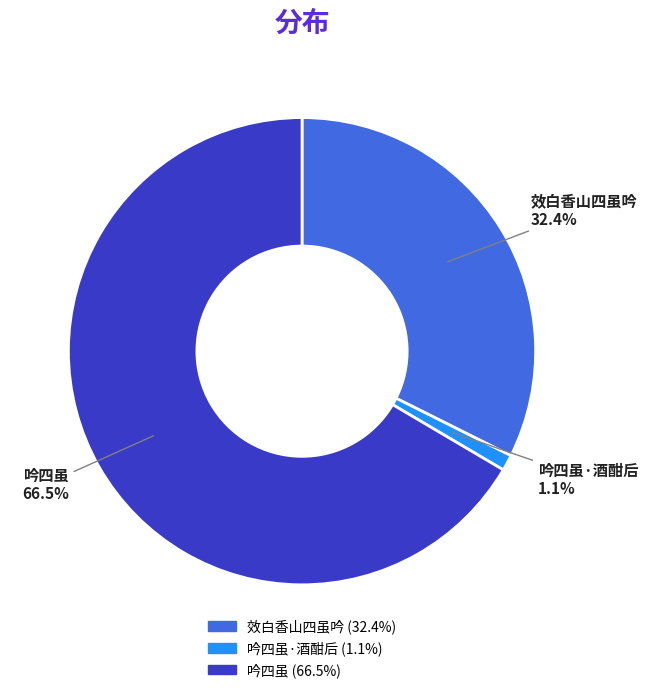

Combined, do 吟四虽 and 吟四虽·酒酣后 account for over 50%?

Yes